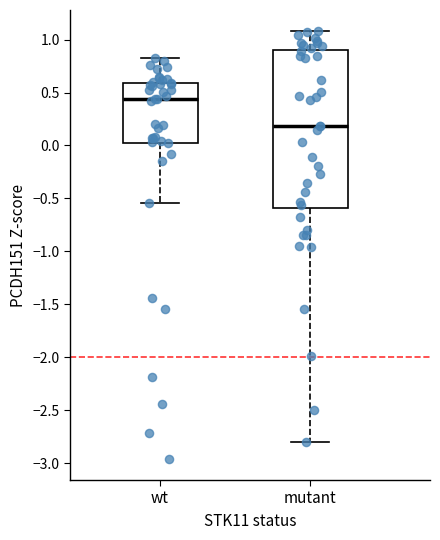

Which box has the lowest median line?

mutant